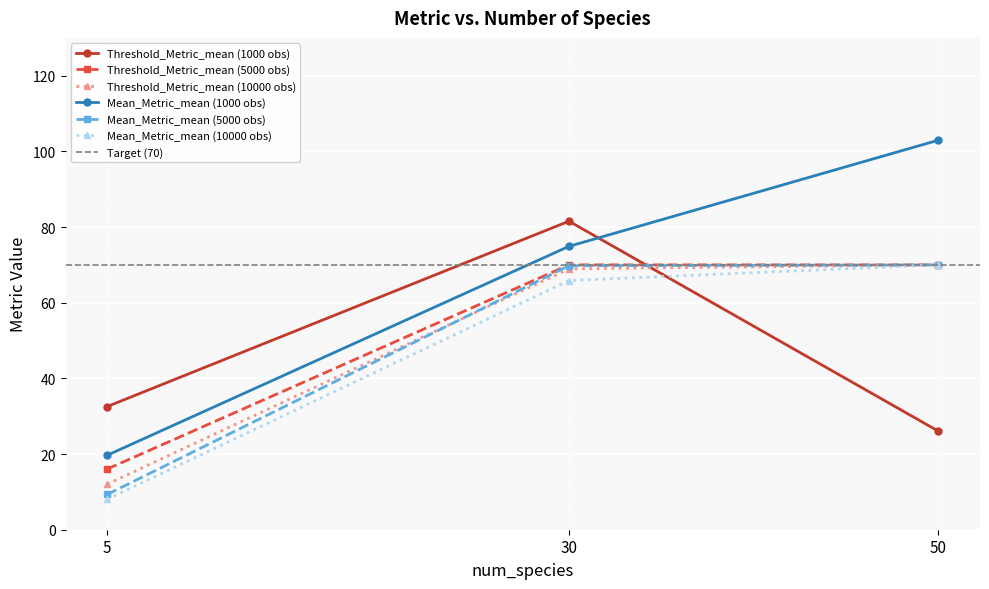

What is the total value across all series at 30?

156.4